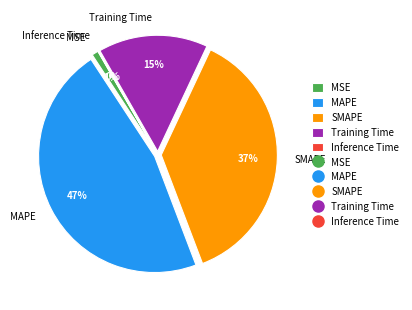

The SMAPE slice represents 51% of the pie. True or false?

False